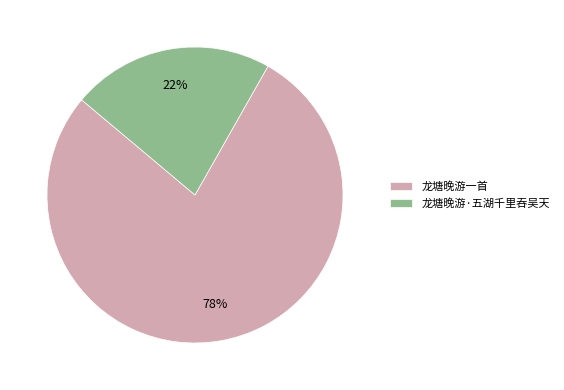

How many segments does this pie chart have?

2